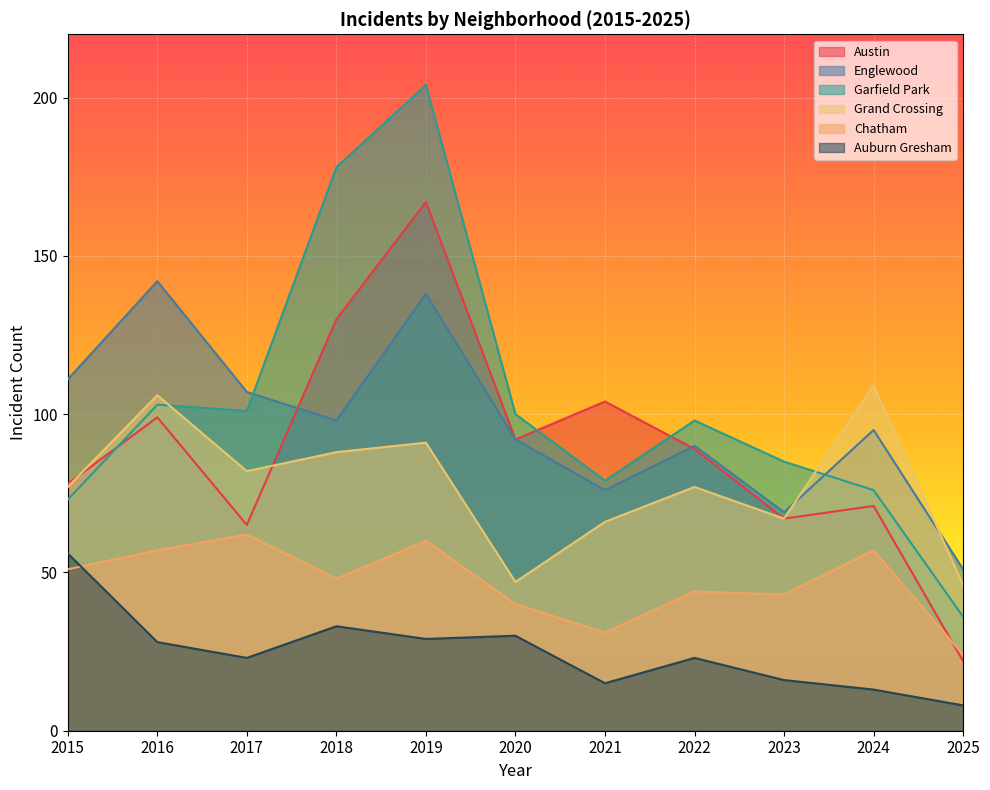

List the labels in order of Englewood value, largest first.

2016, 2019, 2015, 2017, 2018, 2024, 2020, 2022, 2021, 2023, 2025